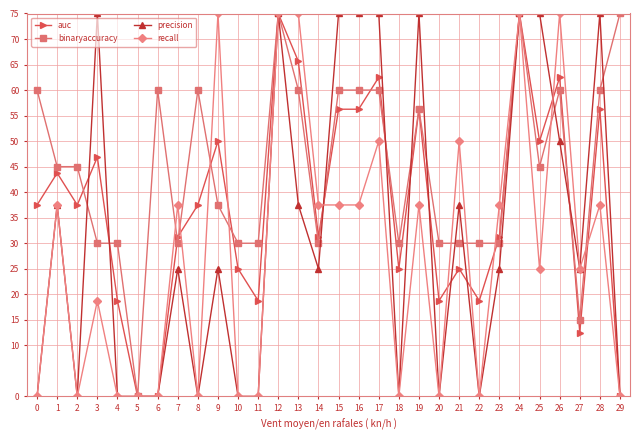

Which series has the largest total across all categories?

binaryaccuracy